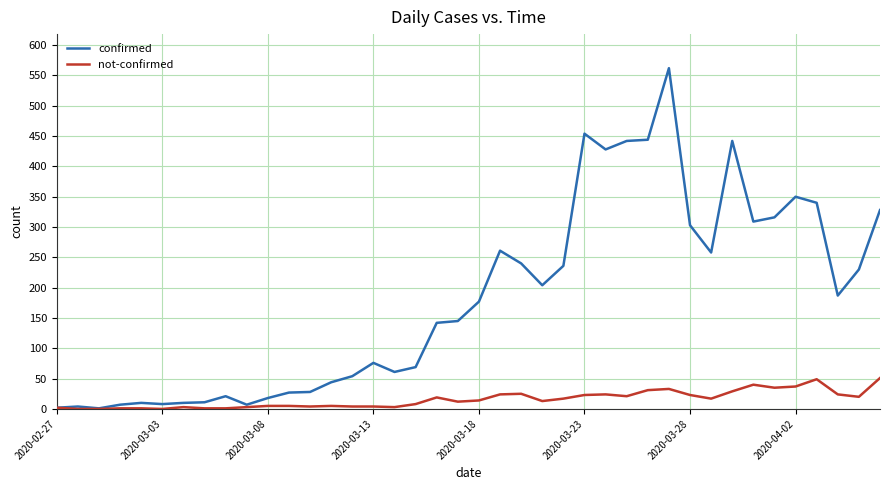

What is the average value of the confirmed series?

181